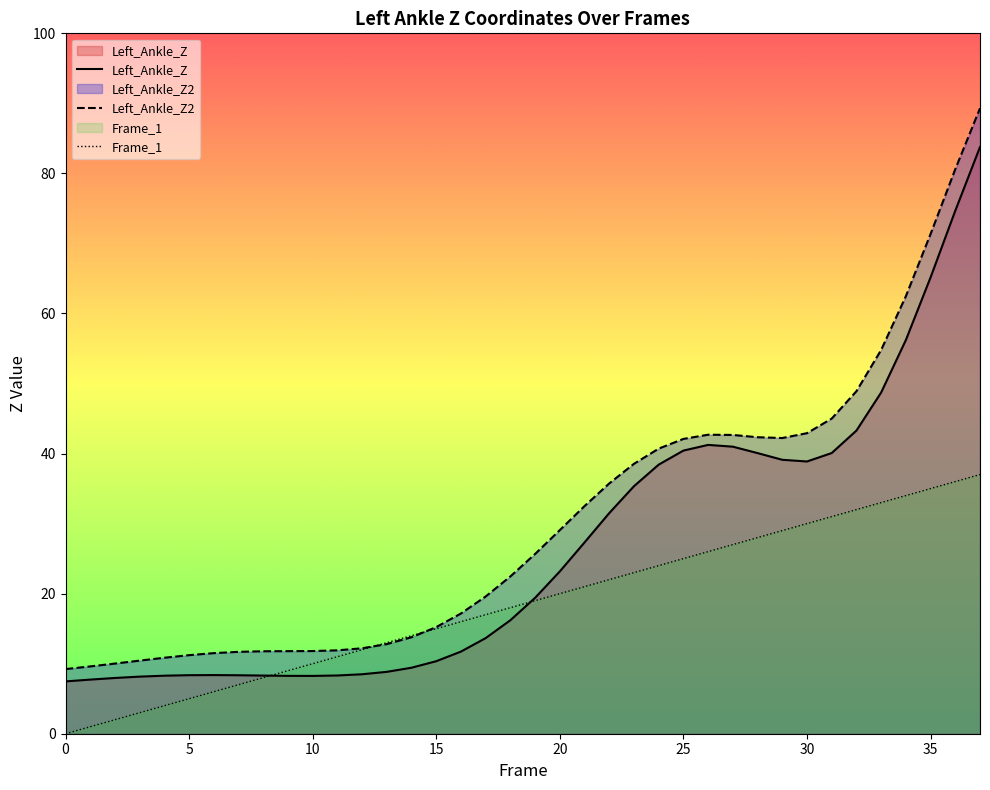

Where does the Left_Ankle_Z series first go above 19?

19